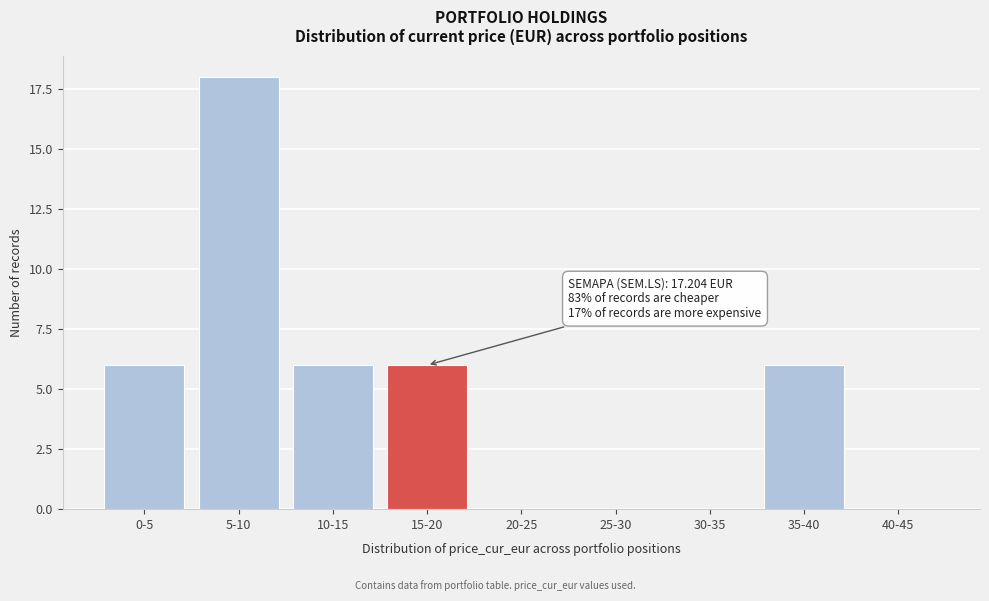

Reading right to left, what are all the values shown in this chart?

40-45=0	35-40=6	30-35=0	25-30=0	20-25=0	15-20=6	10-15=6	5-10=18	0-5=6